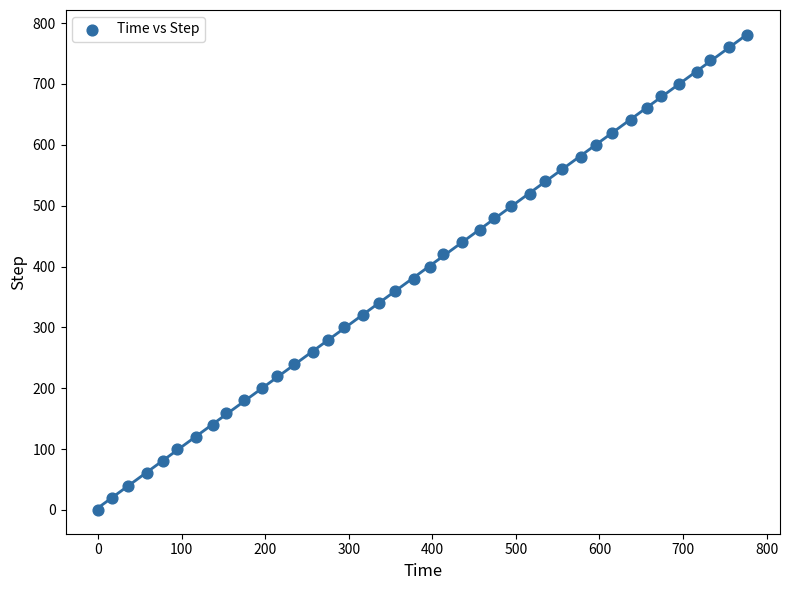

What is the range of Y values (max minus min)?

780